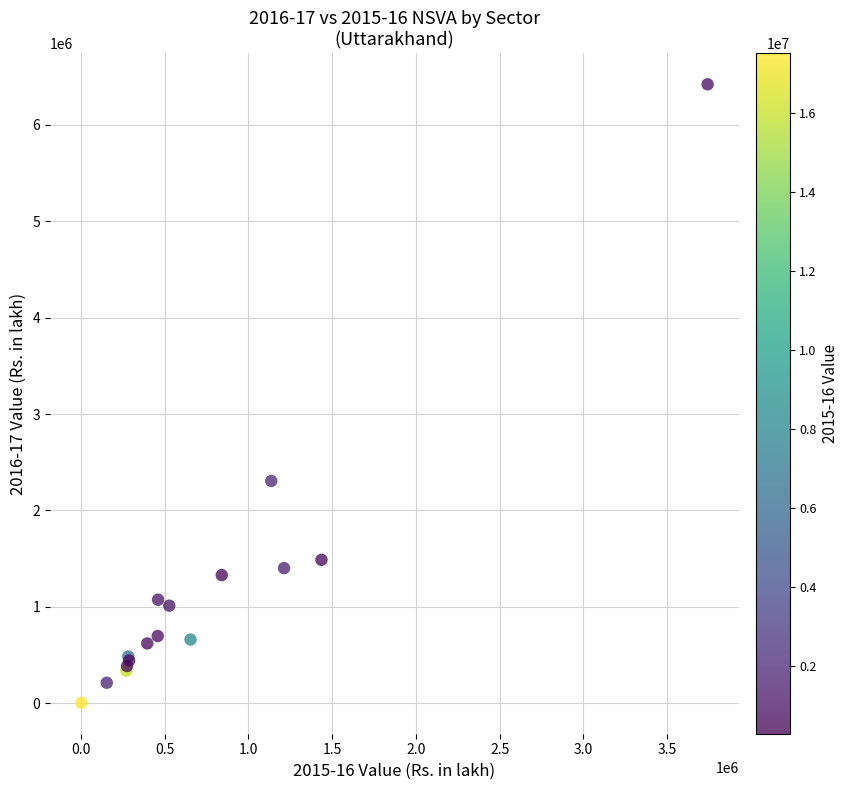

What Y value in the scatter plot is closest to 3212126?

2305561.0